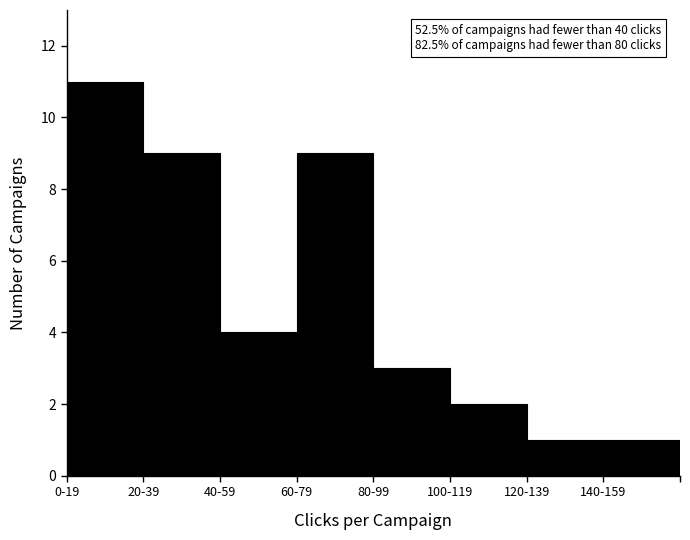

Reading right to left, transcribe all the data shown in this chart.

140-159=1	120-139=1	100-119=2	80-99=3	60-79=9	40-59=4	20-39=9	0-19=11